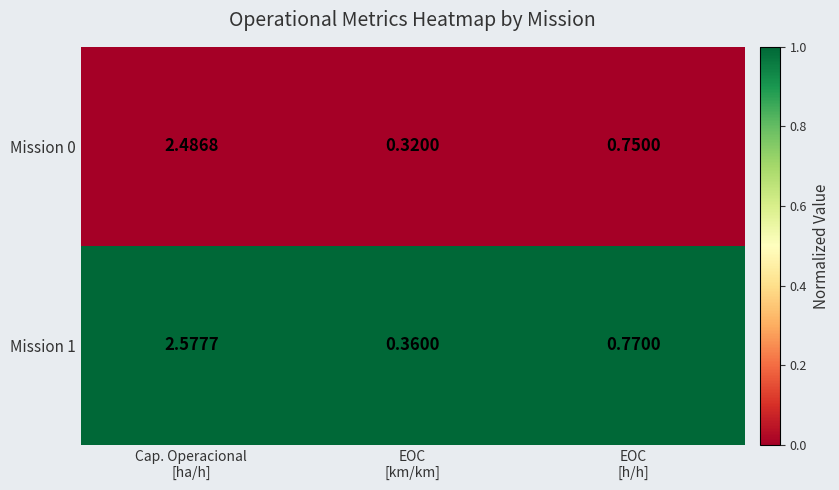

At how many categories does at least one series exceed 0?

3